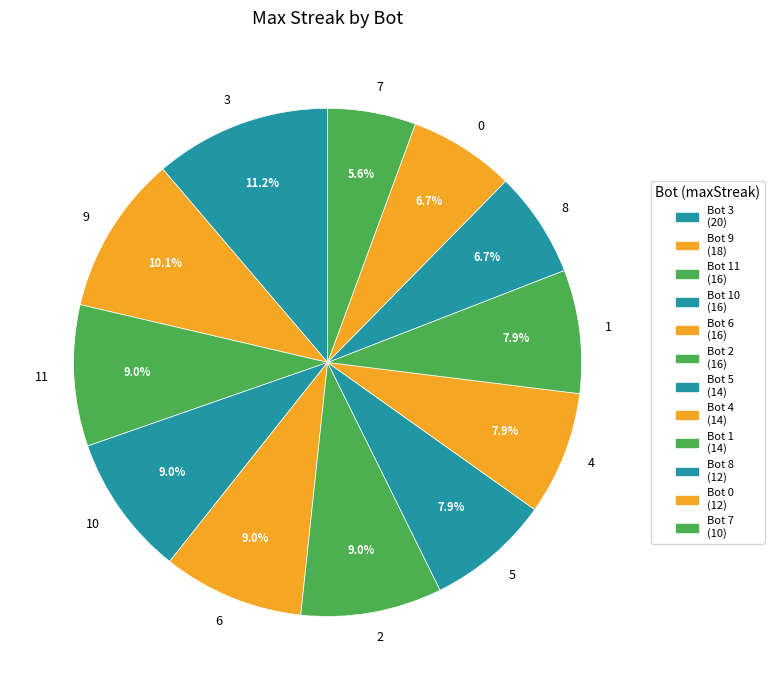

Which category has the smallest portion of the pie?

7